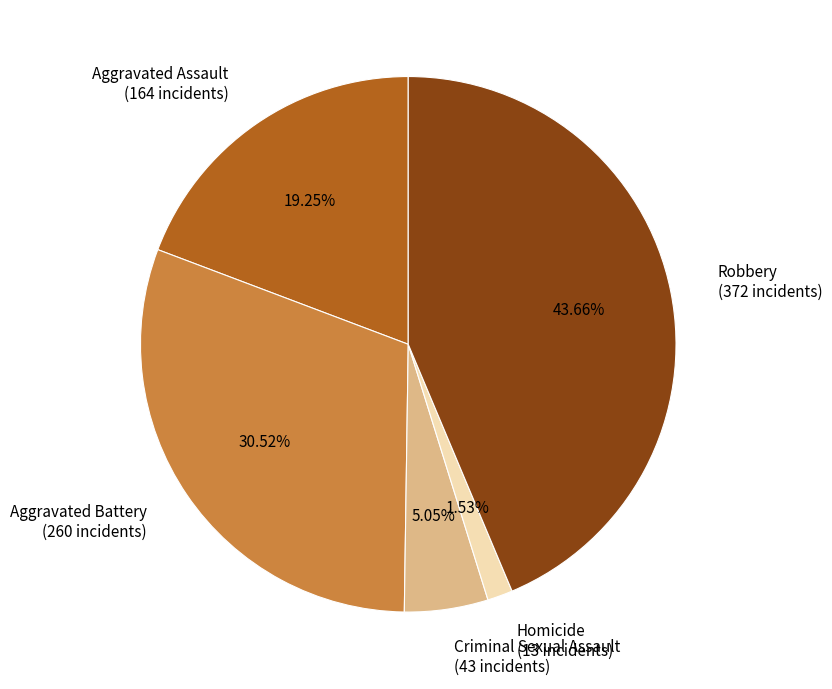

What is the ratio of the value at Aggravated Assault to the value at Criminal Sexual Assault?

3.8